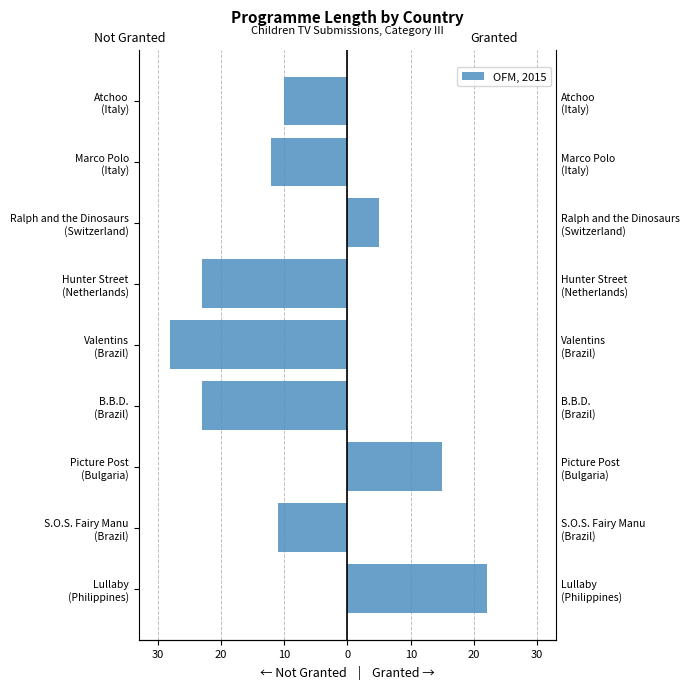

What is the highest value of the Granted series?

22